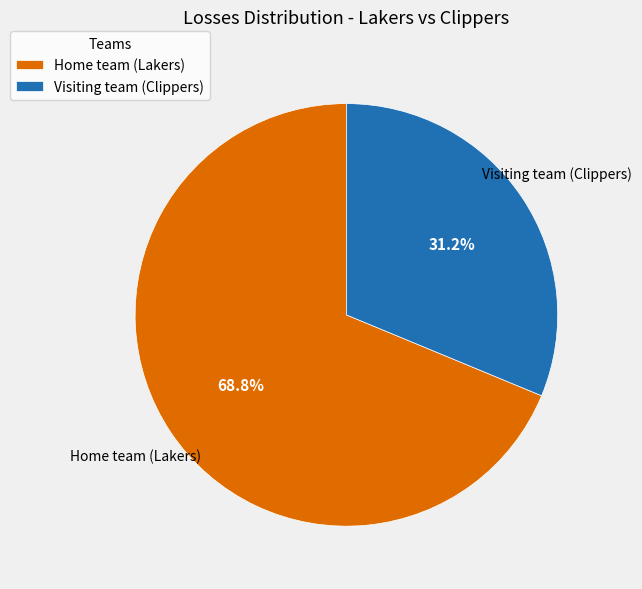

What percentage is the Visiting team (Clippers) slice, to the nearest percent?

31%